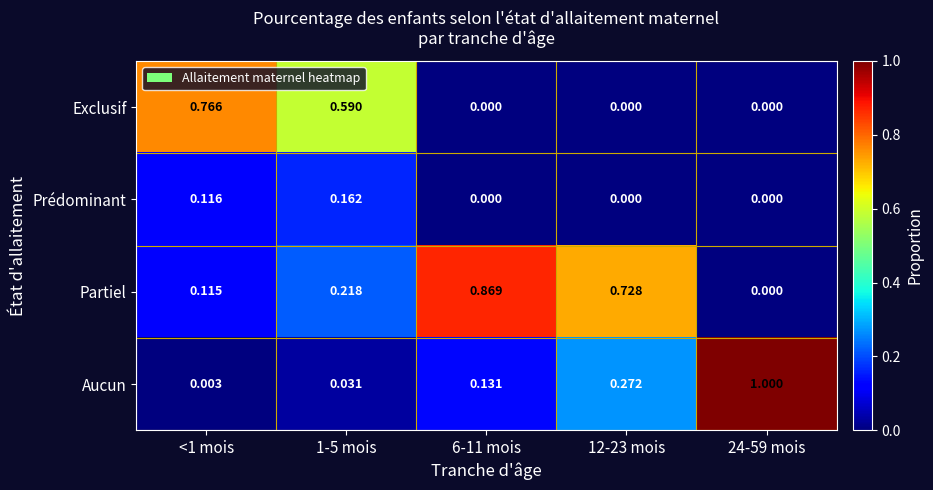

At how many categories does at least one series exceed 0?

5